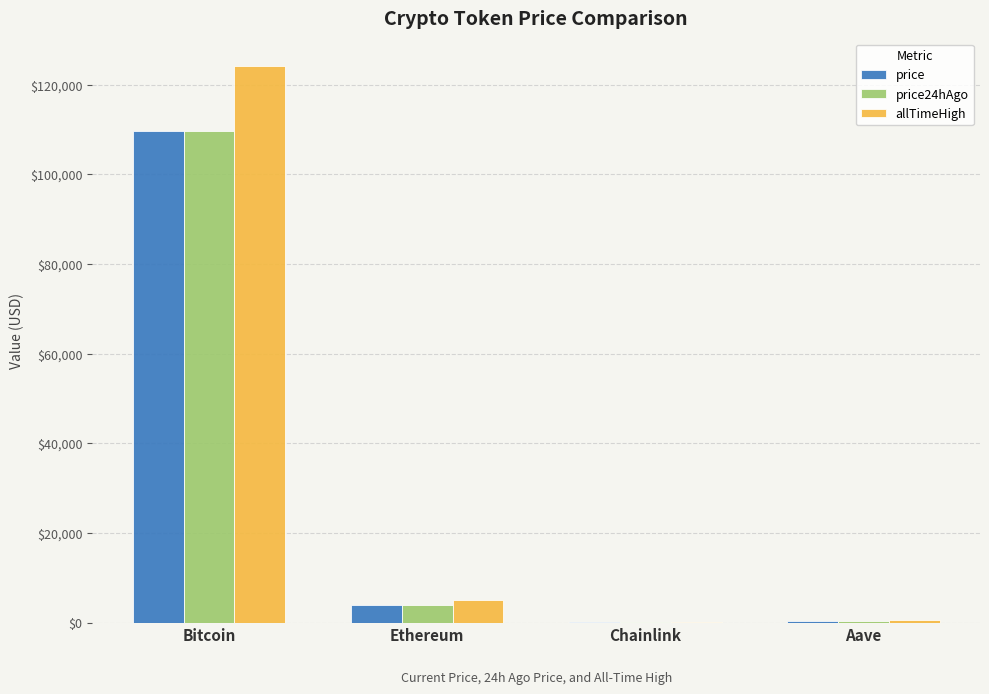

At which category is the sum across all series the highest?

Bitcoin